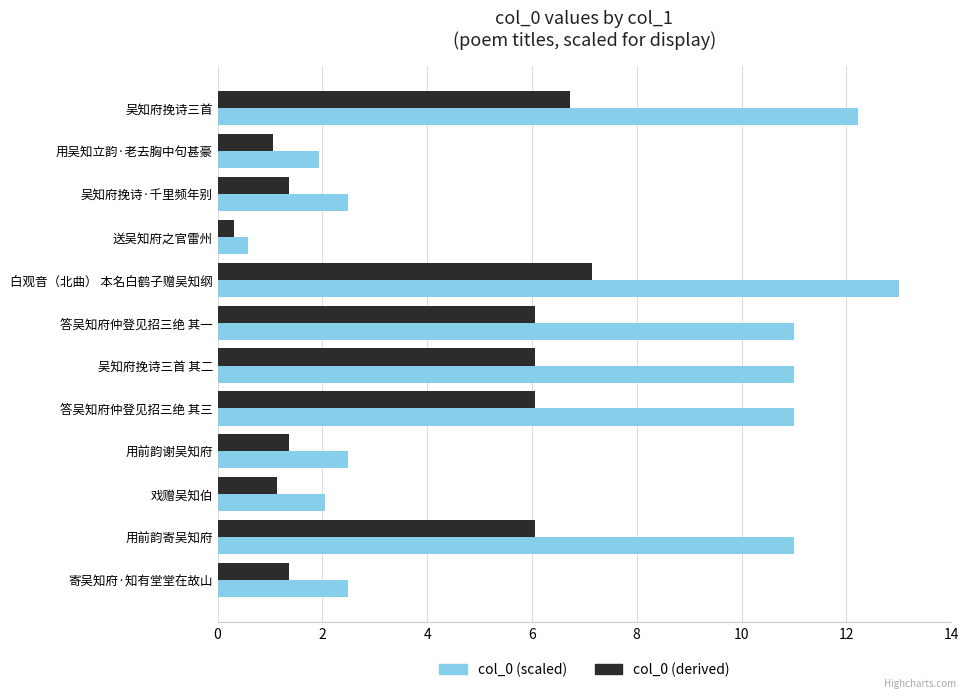

What is the maximum value for col_0 (derived)?

7.2